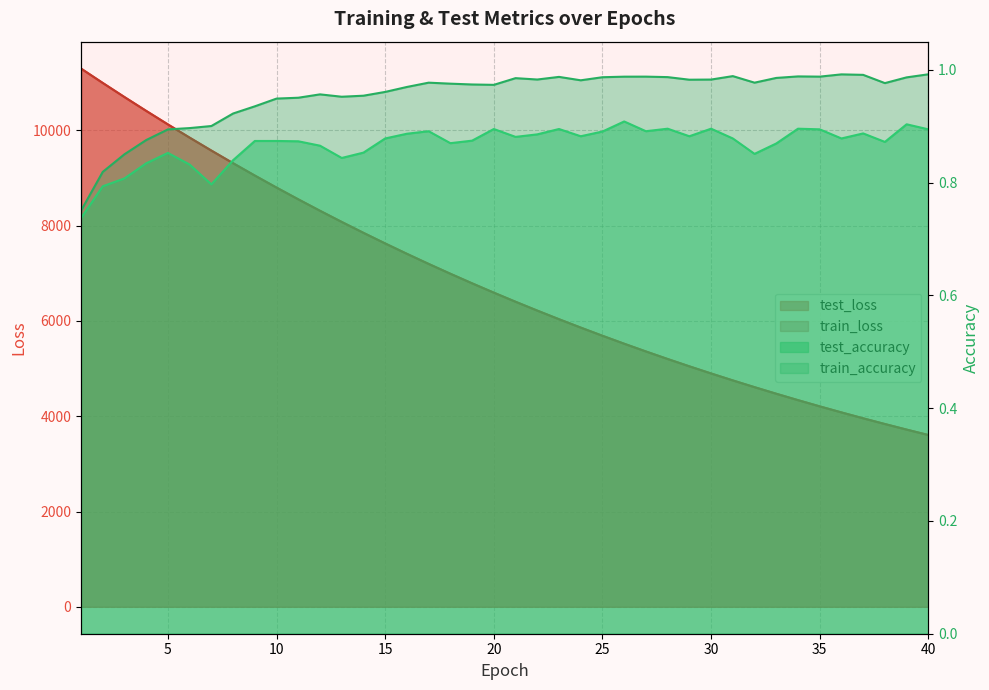

What is the value of the test_accuracy point at the 20th from the left?

0.9